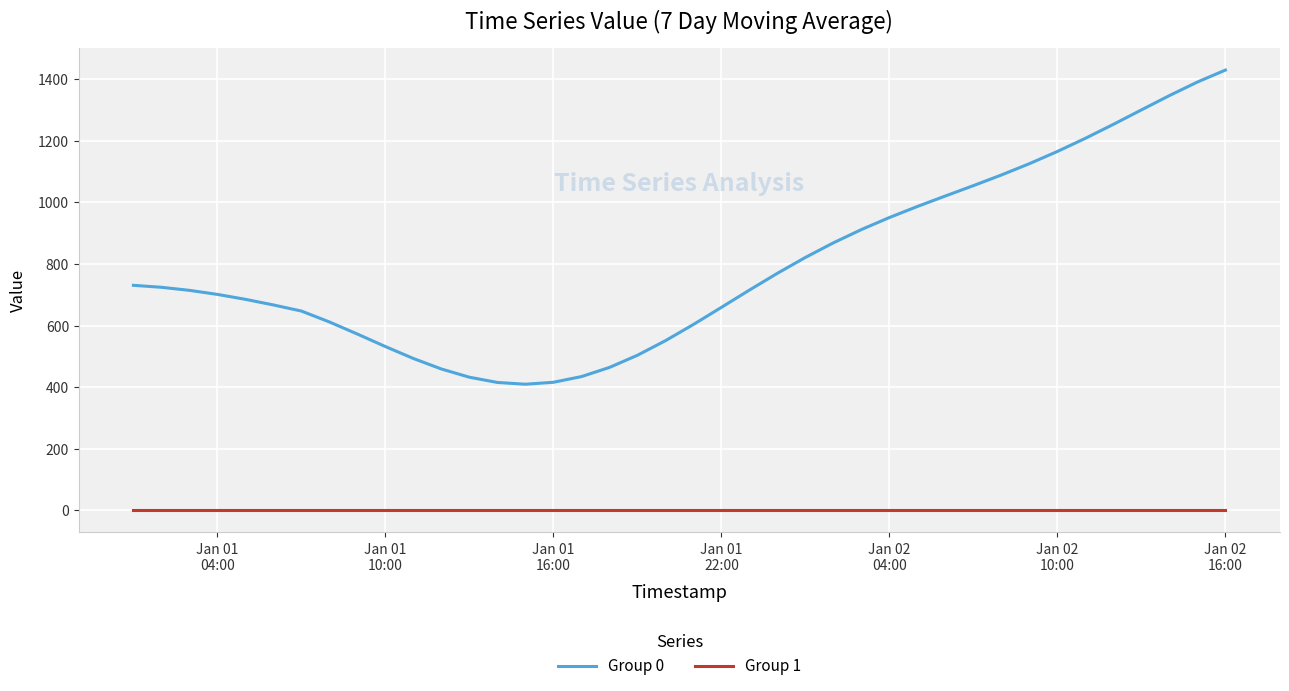

True or false: Group 1 and Group 0 cross at least once.

False